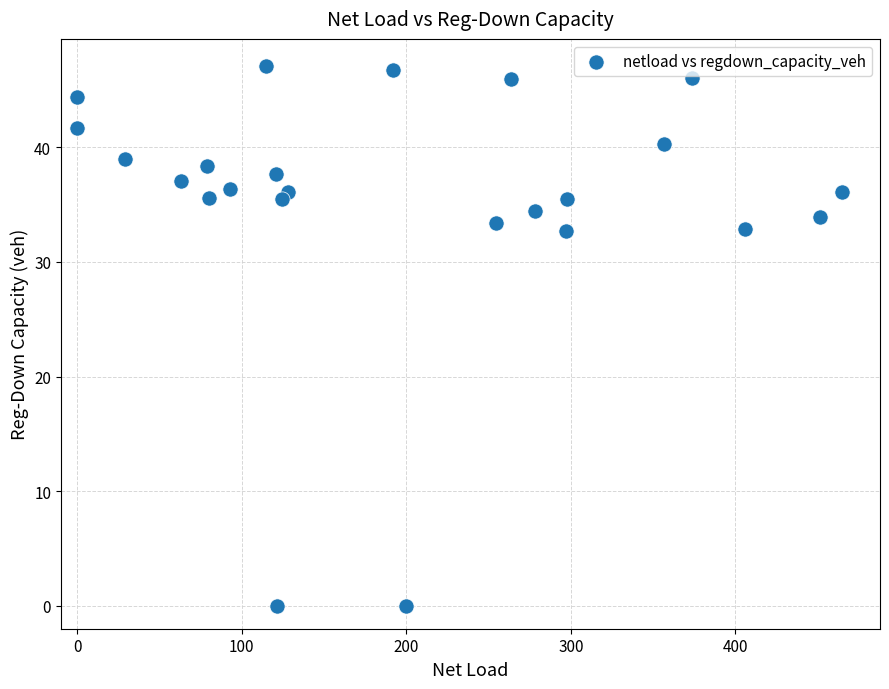

What is the range of X values (max minus min)?

464.8